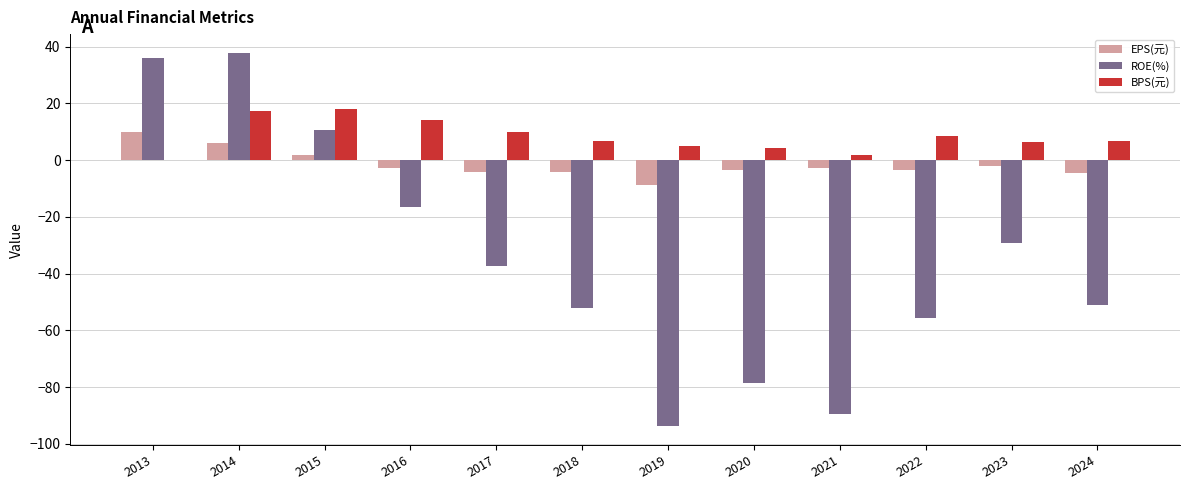

What is the total value across all series at 2017?

-31.5